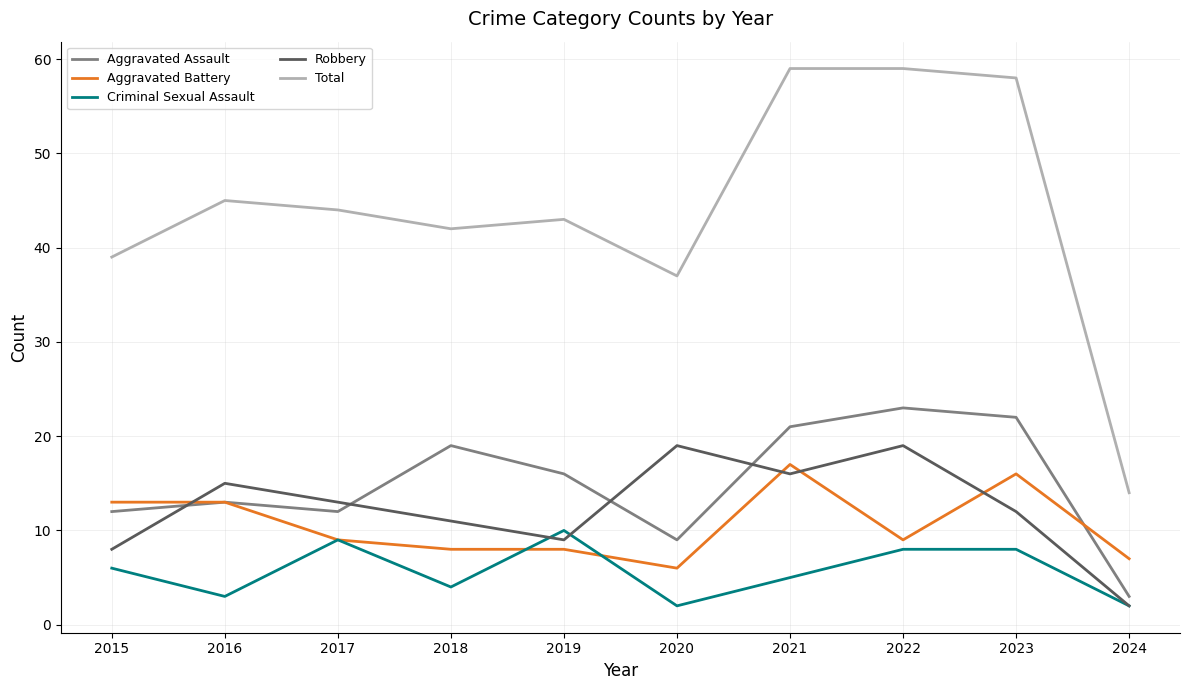

What is the greatest value displayed?

59